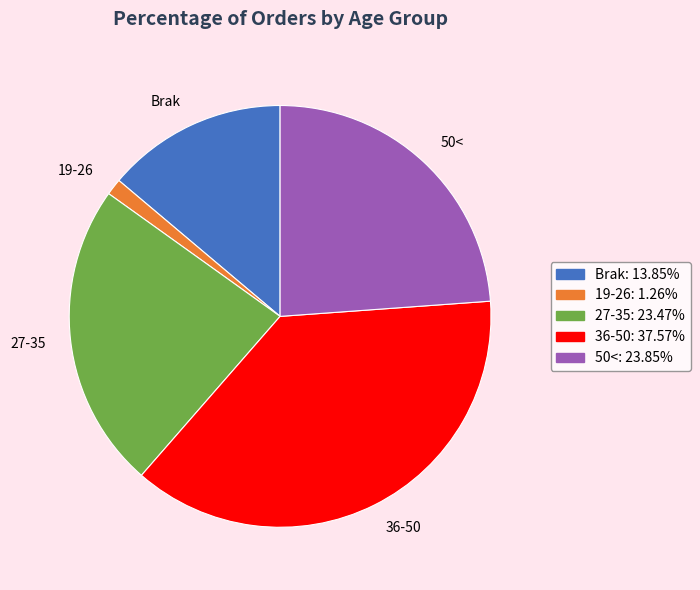

How many slices are in this pie chart?

5